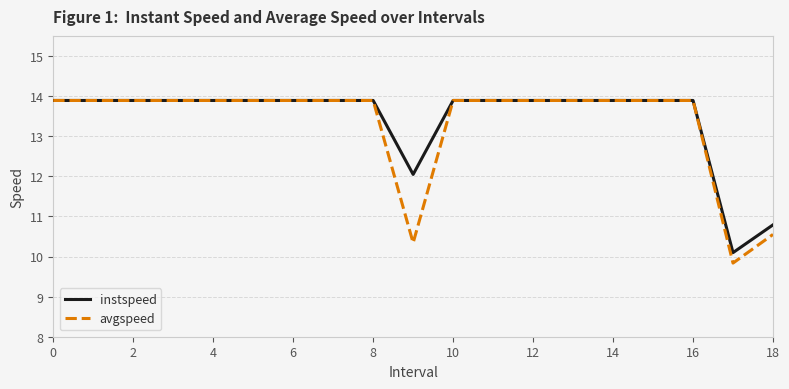

What is the highest value of the avgspeed series?

13.9